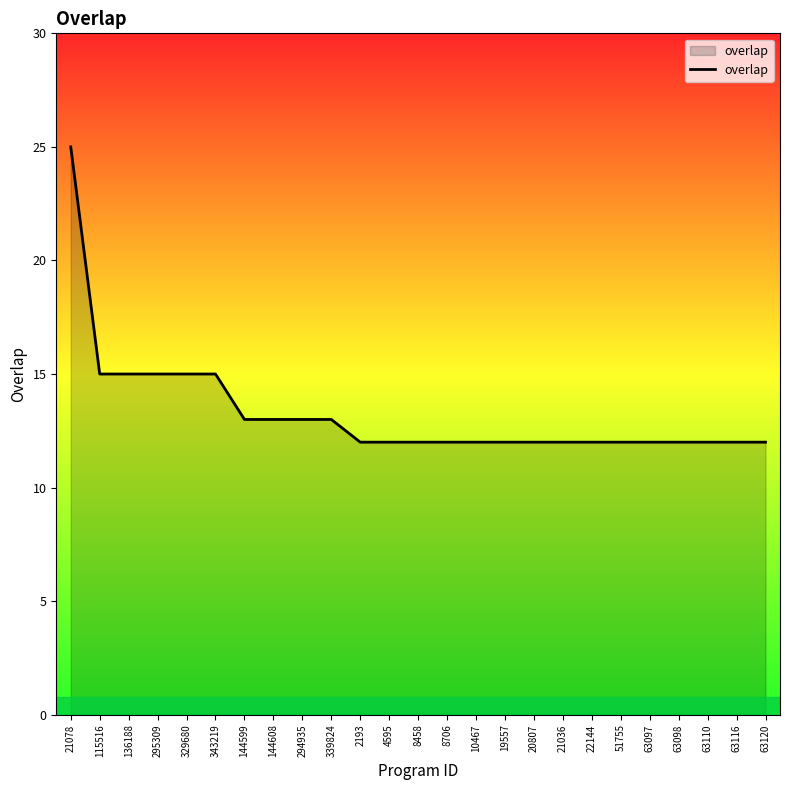

Reading left to right, extract all data points from this chart.

21078=25	115516=15	136188=15	295309=15	329680=15	343219=15	144599=13	144608=13	294935=13	339824=13	2193=12	4595=12	8458=12	8706=12	10467=12	19557=12	20807=12	21036=12	22144=12	51755=12	63097=12	63098=12	63110=12	63116=12	63120=12